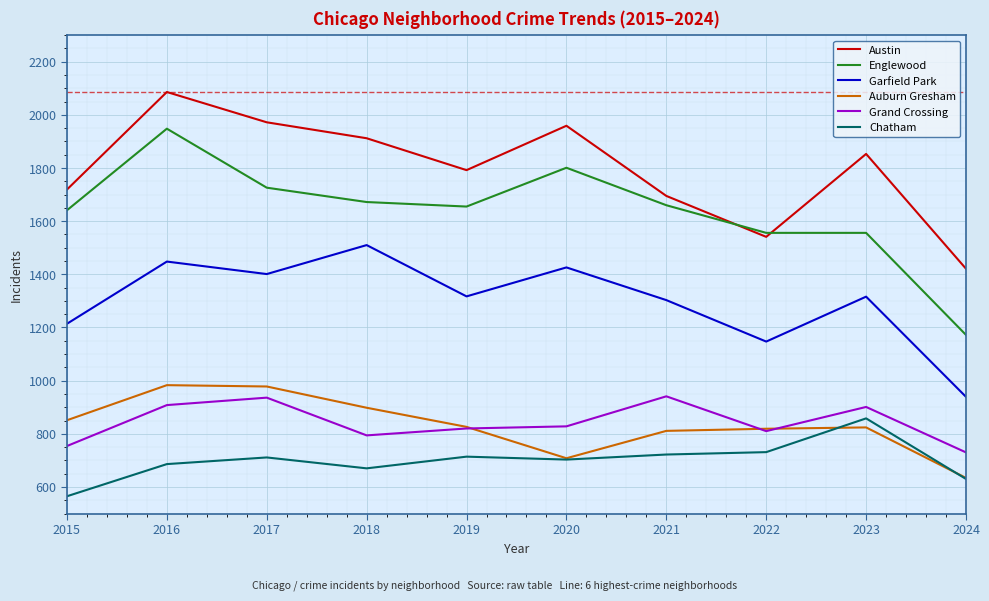

In Chatham, how many points are lower than both neighbors (excluding endpoints)?

2